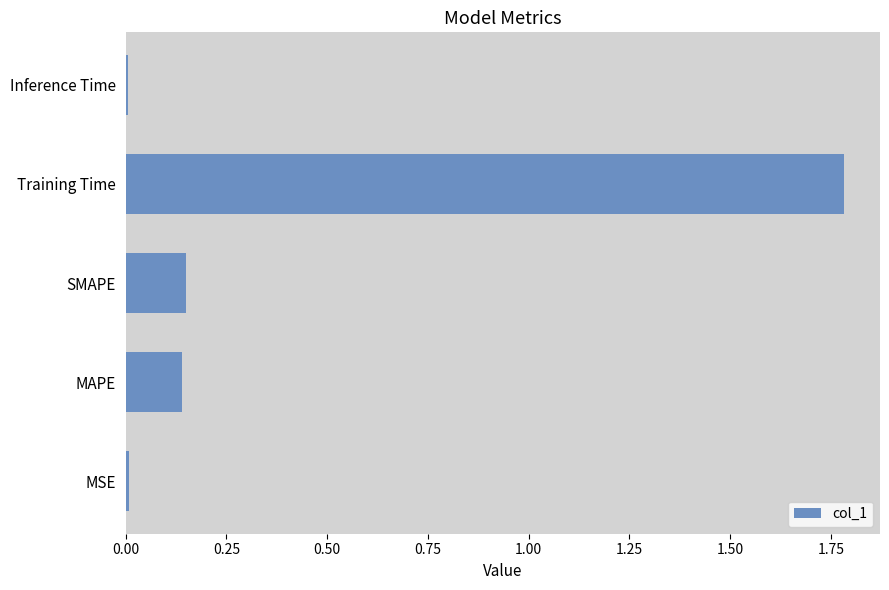

At which category does the chart reach its peak across all series?

Training Time